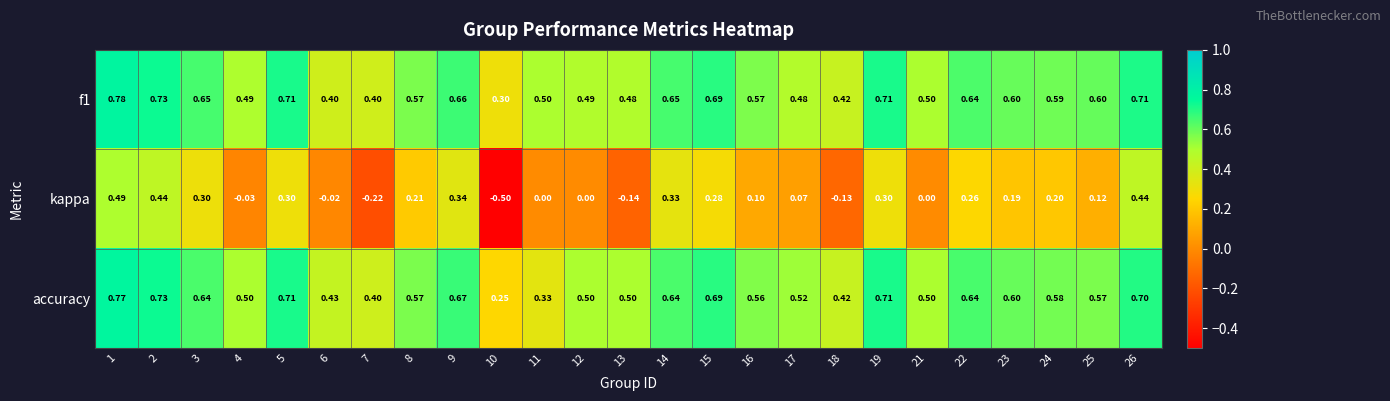

Is the value of kappa at 12 greater than the value of accuracy at 18?

No